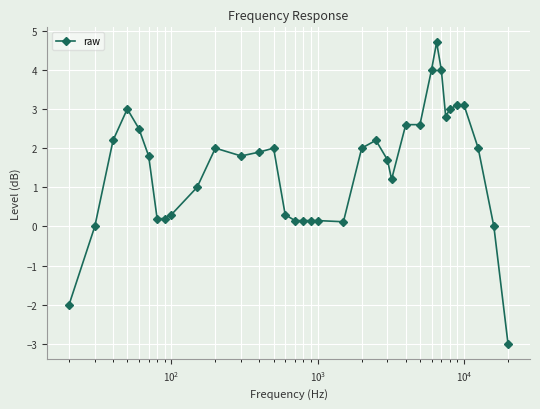

How many data points does each series have?

36